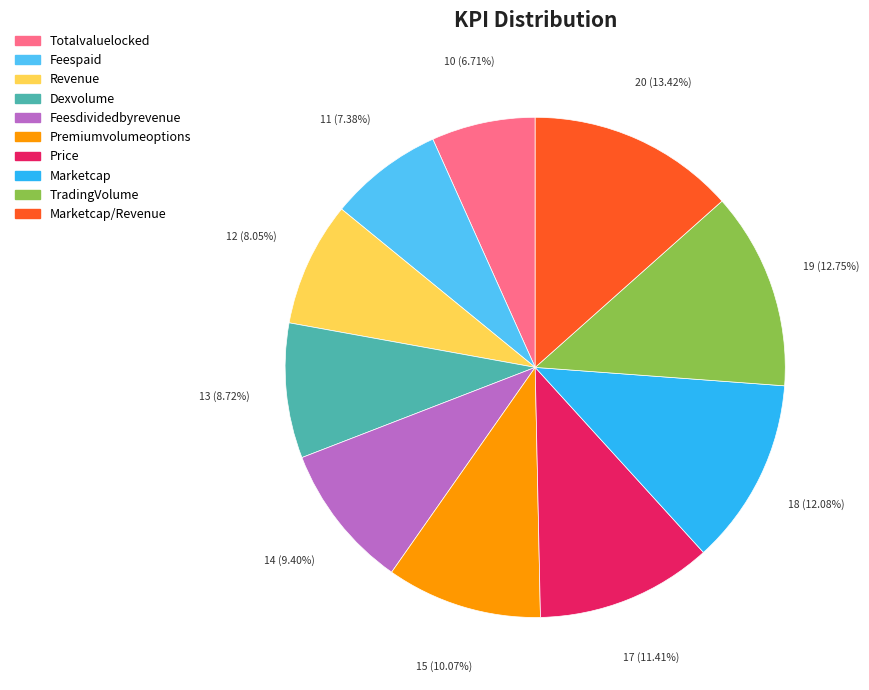

Is there any slice that represents more than half of the pie?

No